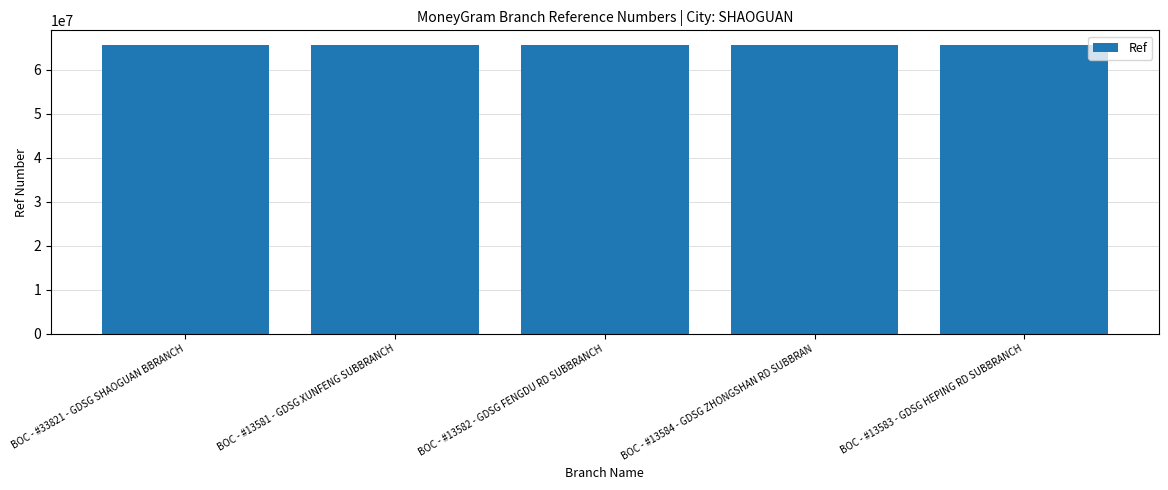

What is the change in value from BOC - #13581 - GDSG XUNFENG SUBBRANCH to BOC - #13583 - GDSG HEPING RD SUBBRANCH?

+288